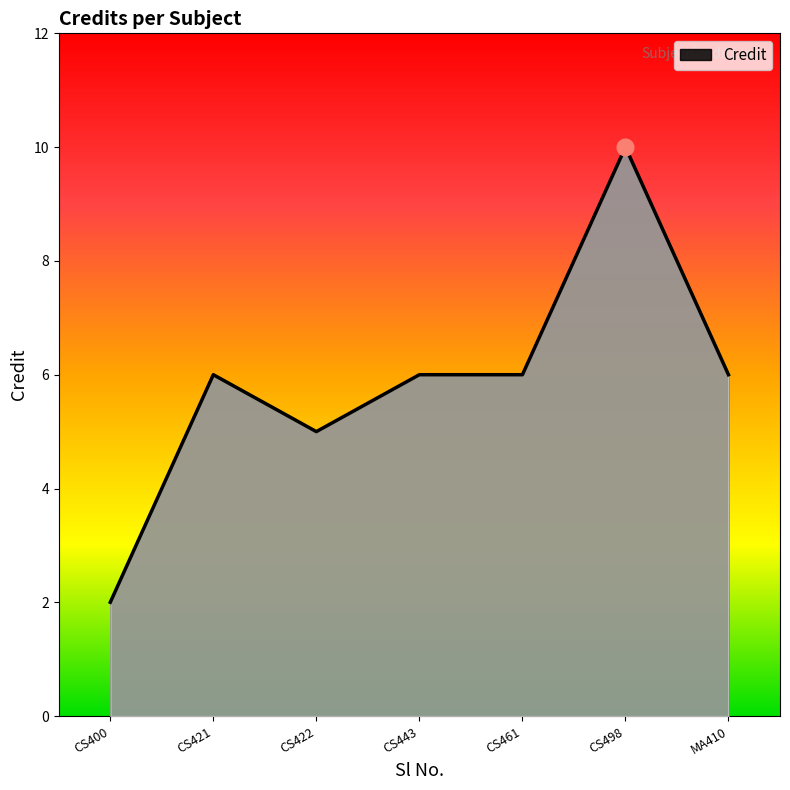

Is it true that the value at CS421 is 6?

True